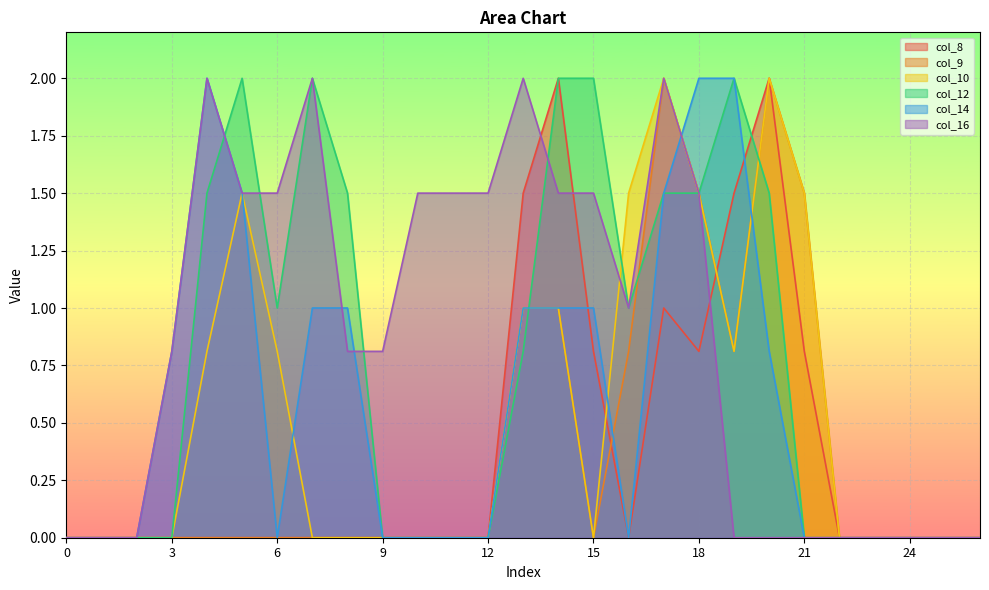

What are all the series names shown in the legend?

col_8, col_9, col_10, col_12, col_14, col_16